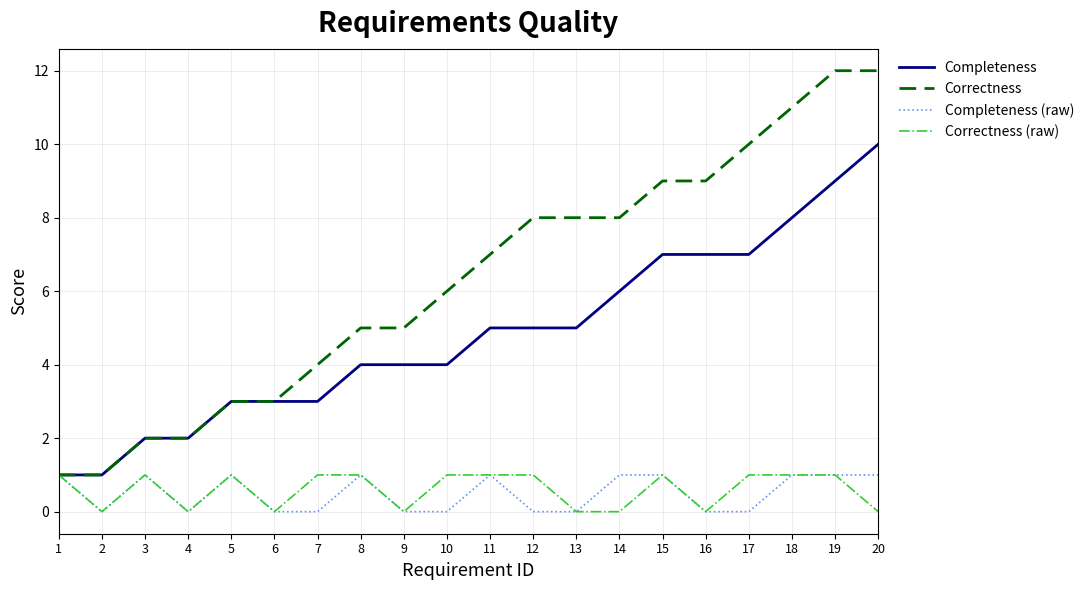

Reading left to right, what are all the values shown in this chart?

Completeness: 1	1	2	2	3	3	3	4	4	4	5	5	5	6	7	7	7	8	9	10
Correctness: 1	1	2	2	3	3	4	5	5	6	7	8	8	8	9	9	10	11	12	12
Completeness (raw): 1	0	1	0	1	0	0	1	0	0	1	0	0	1	1	0	0	1	1	1
Correctness (raw): 1	0	1	0	1	0	1	1	0	1	1	1	0	0	1	0	1	1	1	0